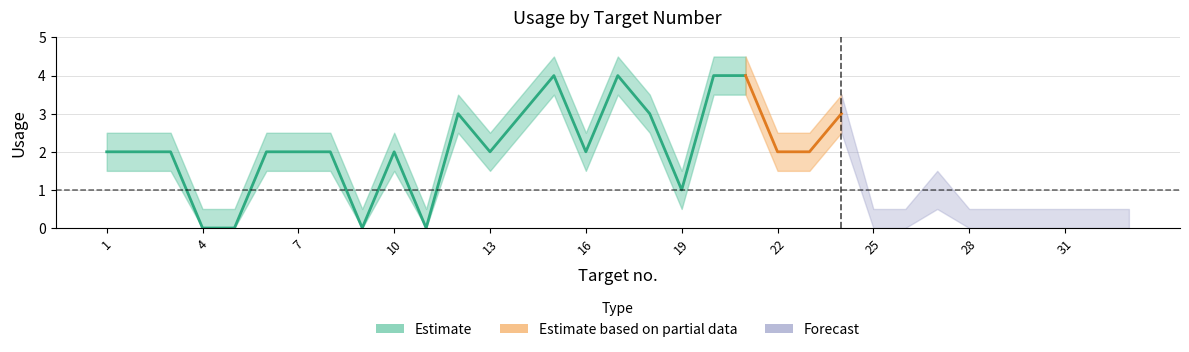

Reading left to right, transcribe all the data shown in this chart.

1=2	2=2	3=2	4=0	5=0	6=2	7=2	8=2	9=0	10=2	11=0	12=3	13=2	14=3	15=4	16=2	17=4	18=3	19=1	20=4	21=4	22=2	23=2	24=3	25=0	26=0	27=1	28=0	29=0	30=0	31=0	32=0	33=0